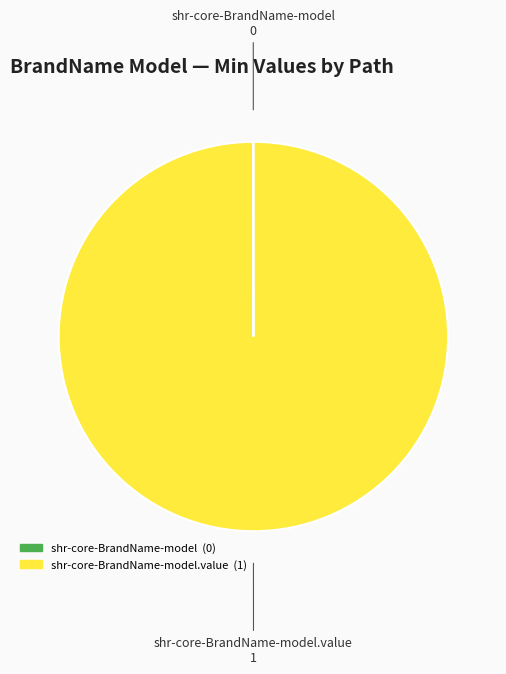

Rank the categories by value from lowest to highest.

shr-core-BrandName-model, shr-core-BrandName-model.value